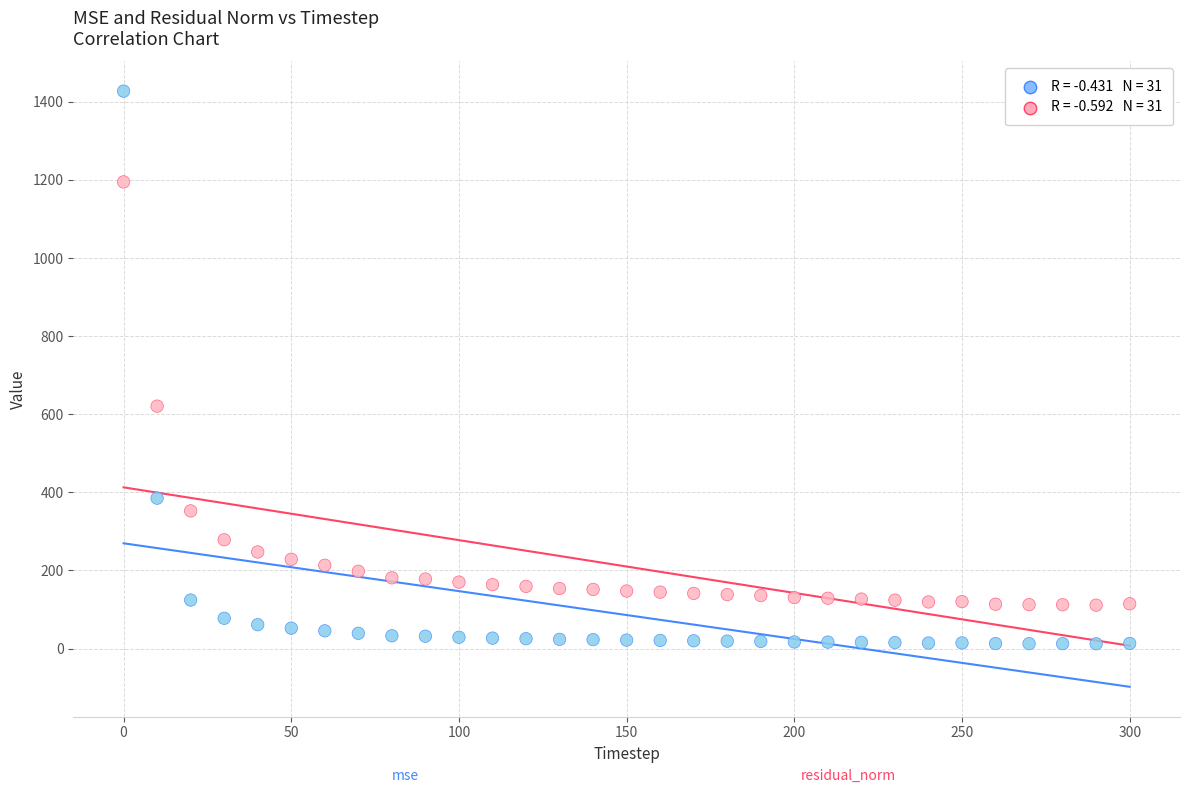

Across all data points, what is the range of Y values (max minus min)?

1414.6